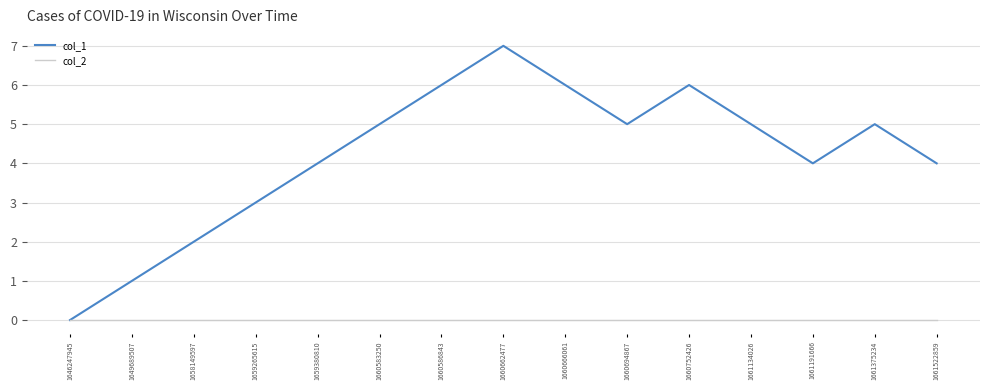

Is this an area chart (filled region under the line)?

No